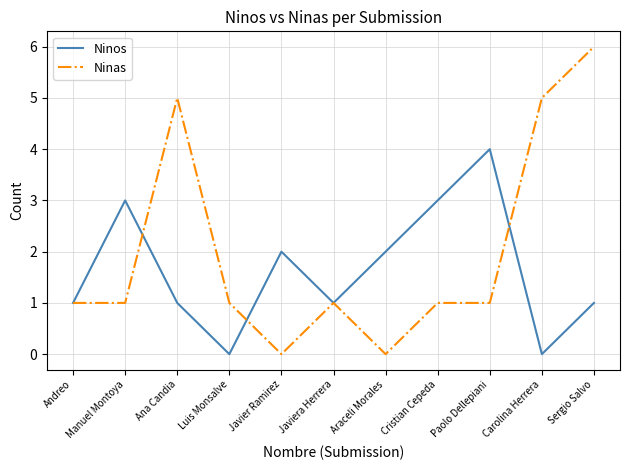

At which label does Ninas reach its peak?

Sergio Salvo